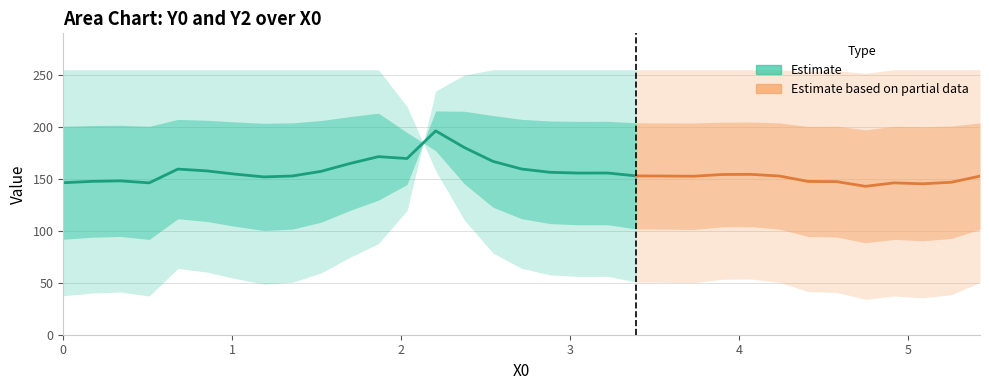

True or false: x and Y2 cross at least once.

False